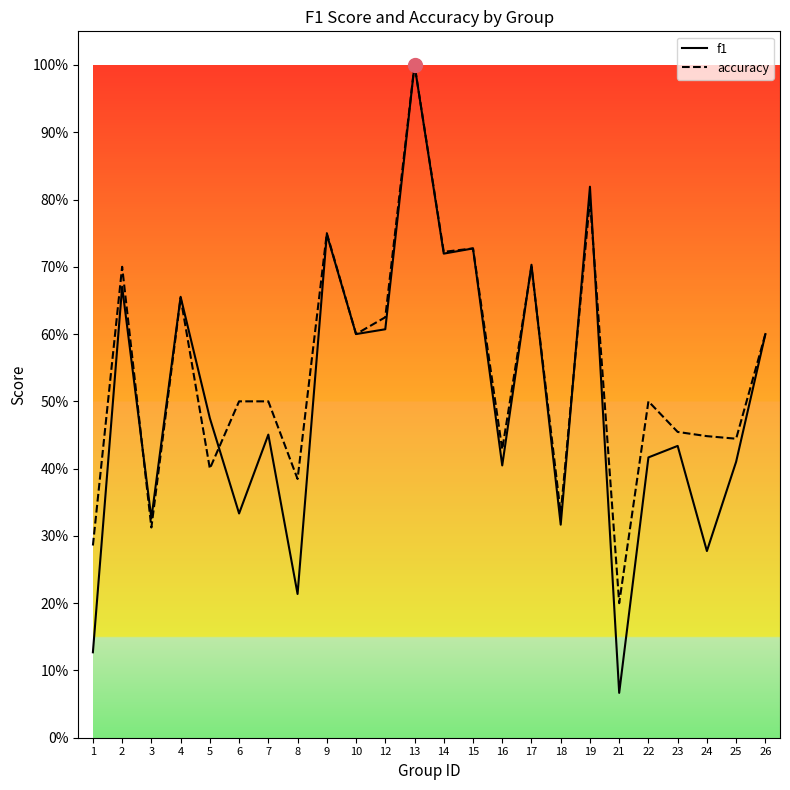

Is the value of f1 at 2 greater than the value of accuracy at 26?

Yes